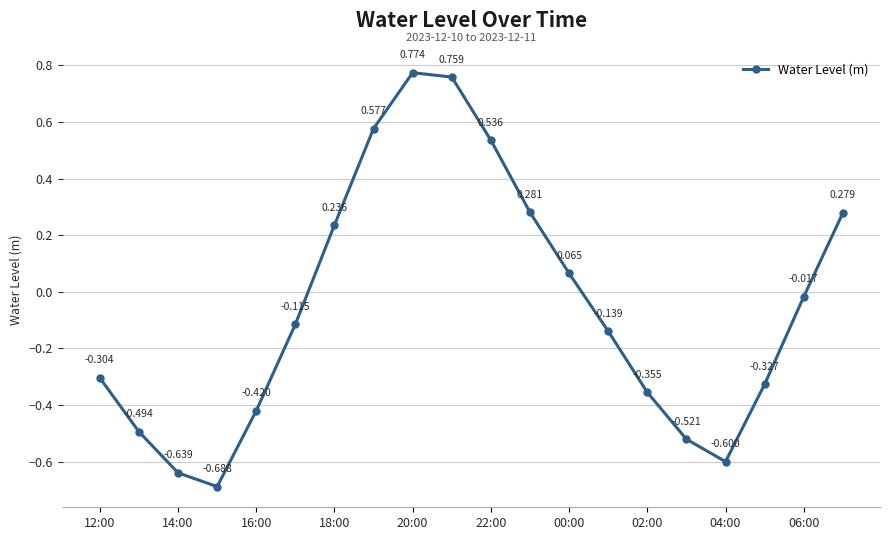

True or false: the data has more than 0 interior local peaks.

True